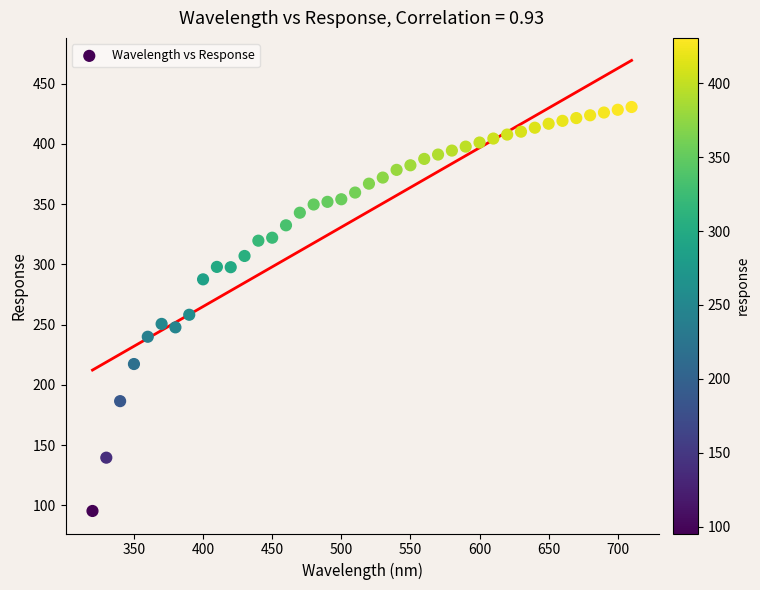

What is the range of X values (max minus min)?

390.0